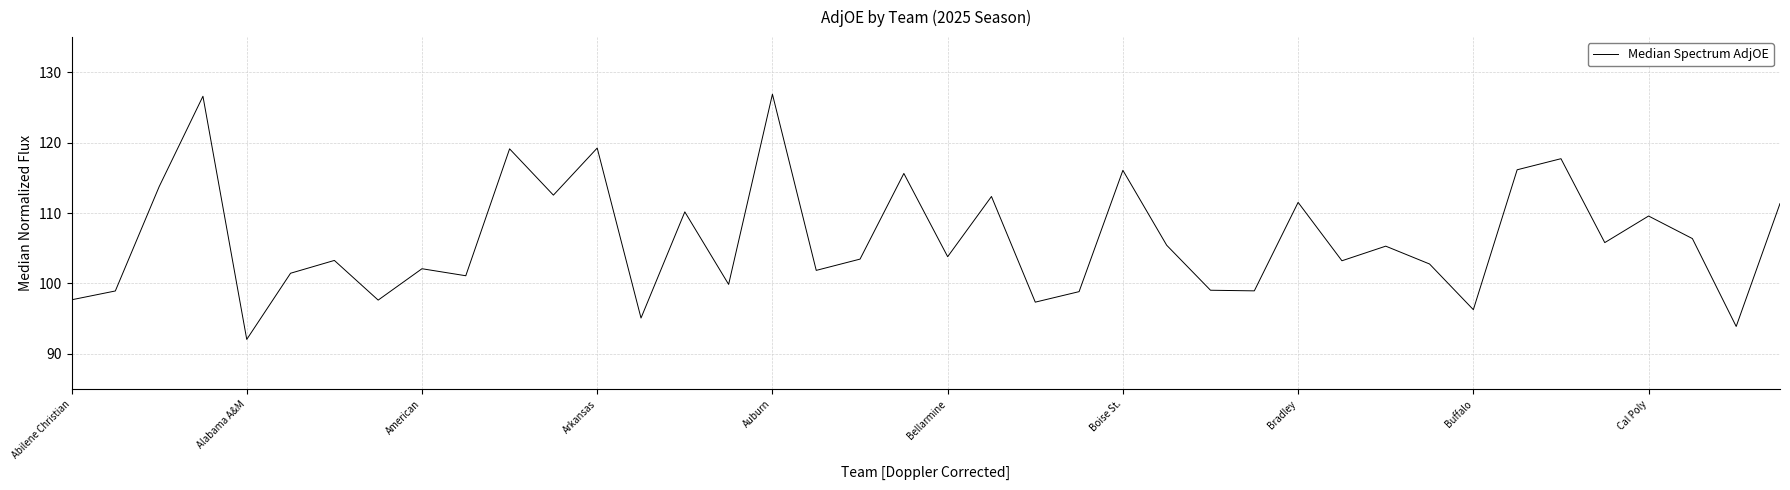

What is the smallest value displayed?

92.1